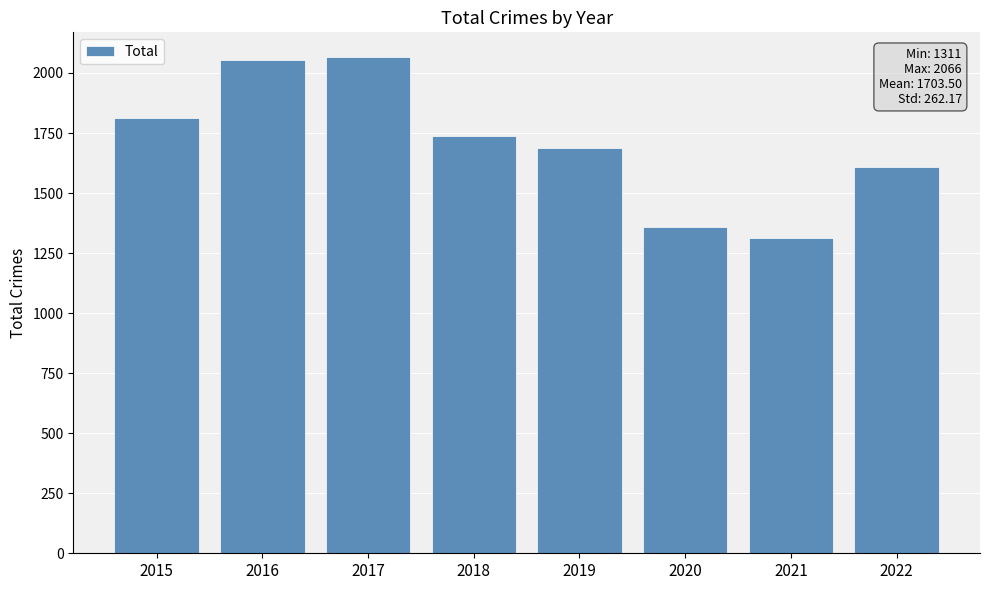

What is the value of the 4th bar from the left?

1736